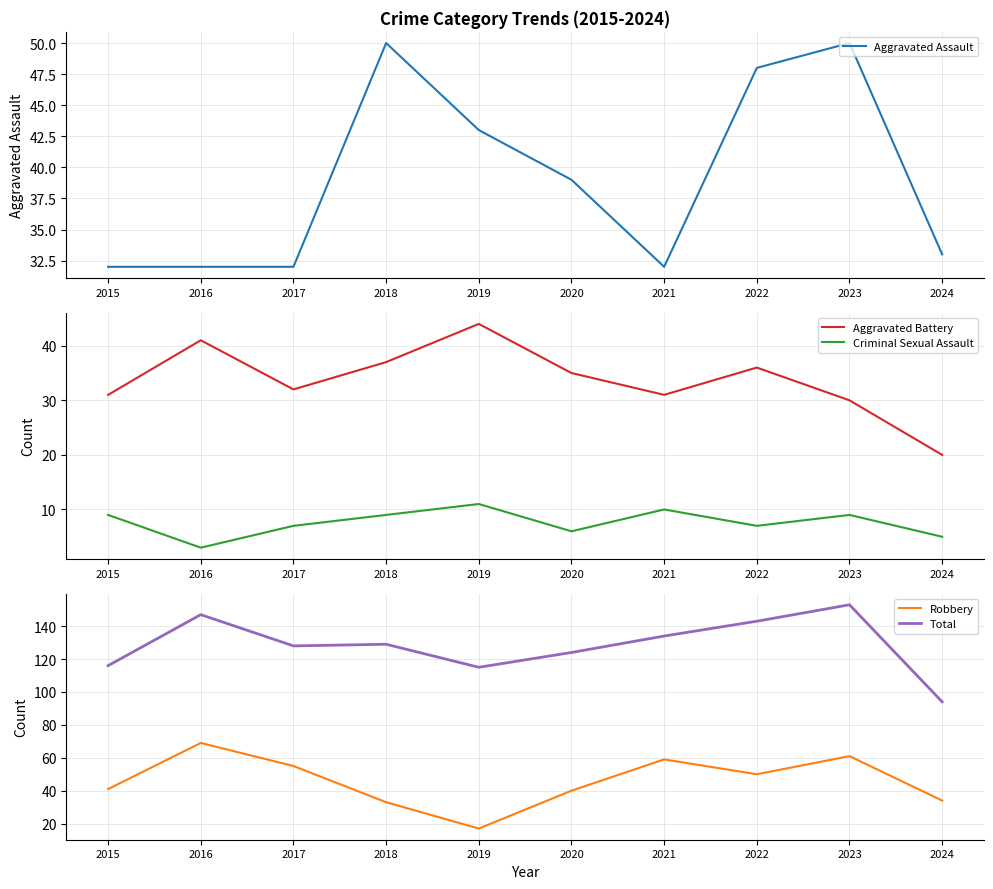

What is the average value of the Robbery series?

46